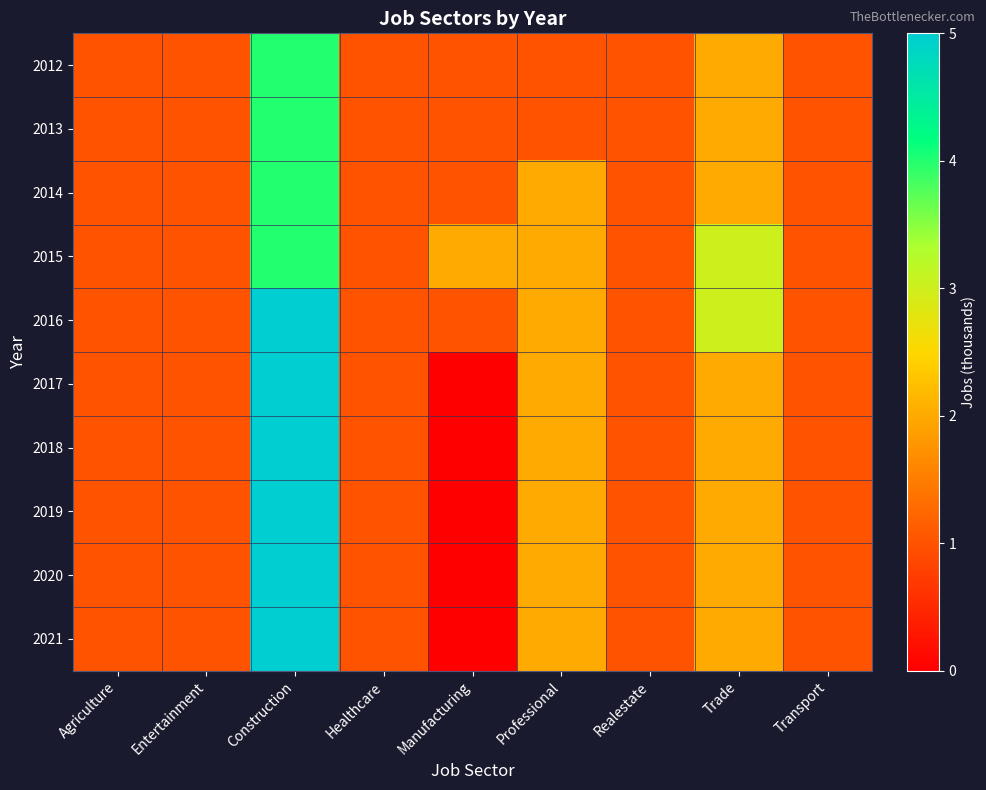

At how many categories does at least one series exceed 0?

9